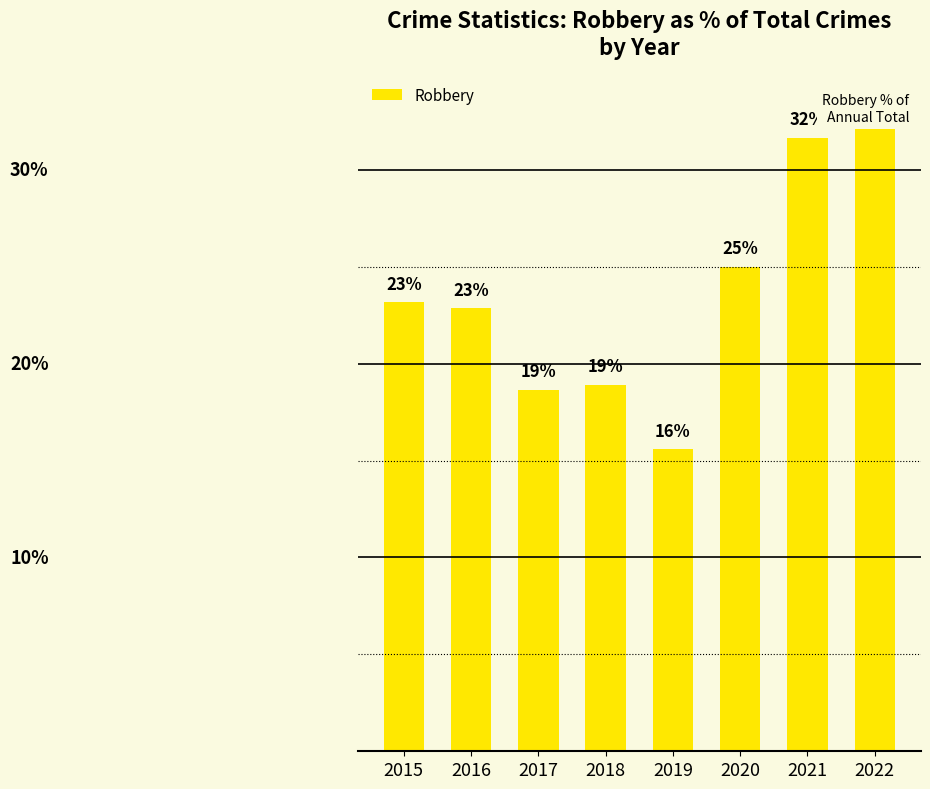

Does the chart contain any negative values?

No